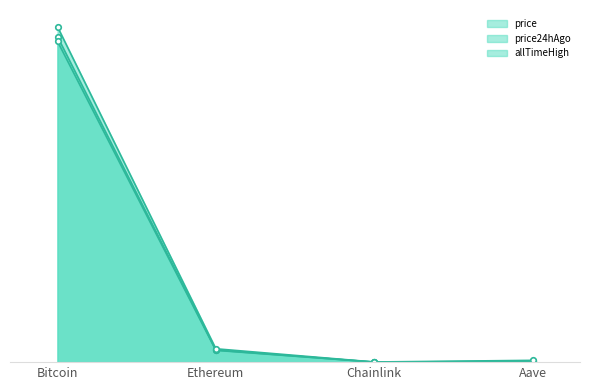

Which has a higher value, Aave or Chainlink?

Aave